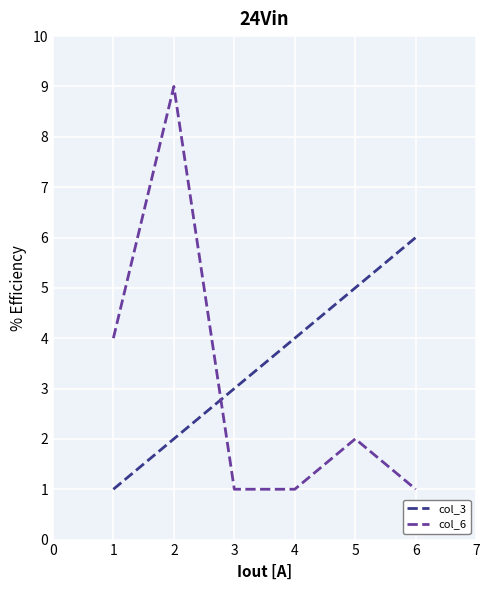

What is the smallest value displayed?

1